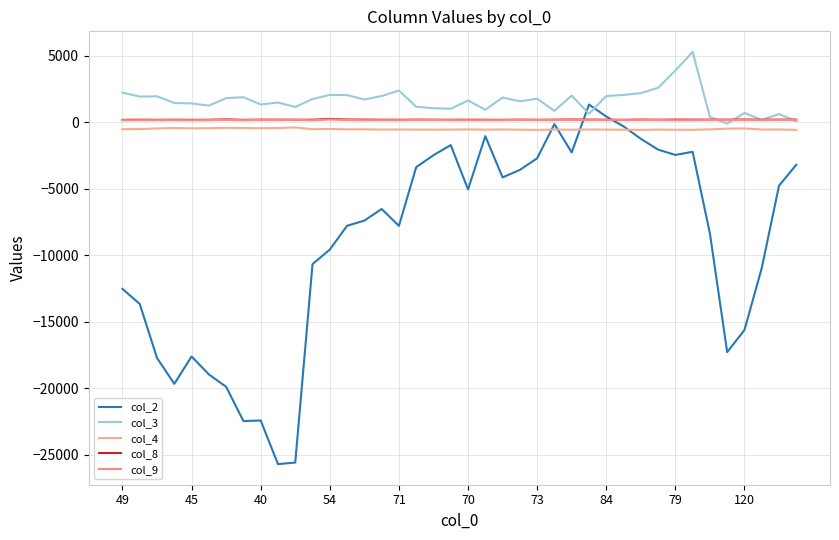

How many lines are shown in the chart?

5